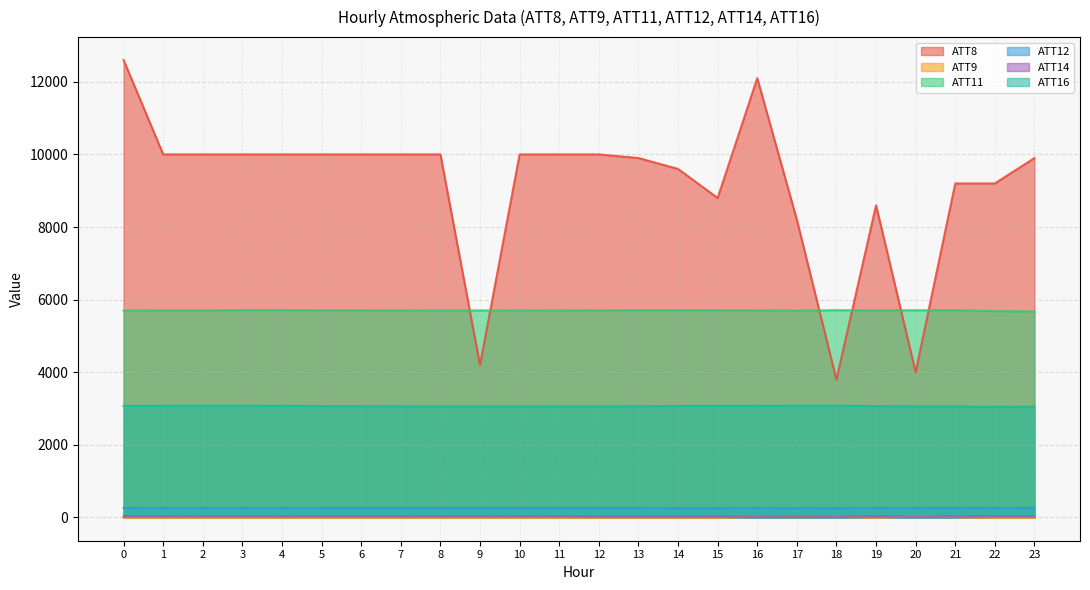

True or false: ATT16 and ATT12 intersect in this chart.

False